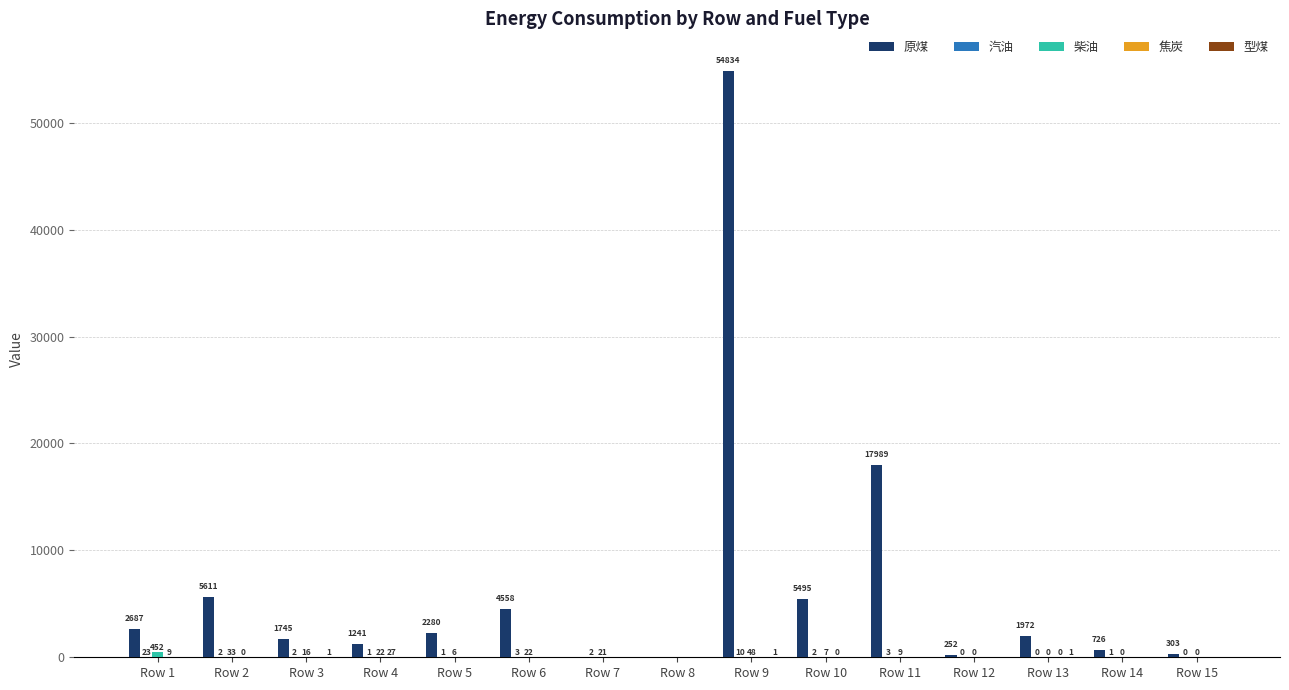

Count the number of categories in the chart.

15